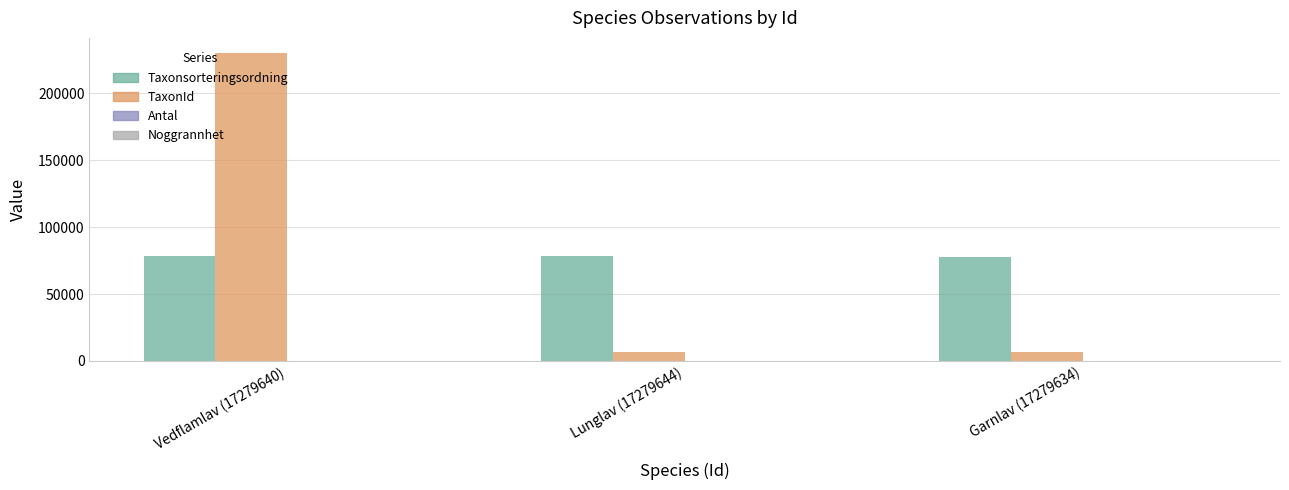

What is the total value across all series at Lunglav (17279644)?

85128